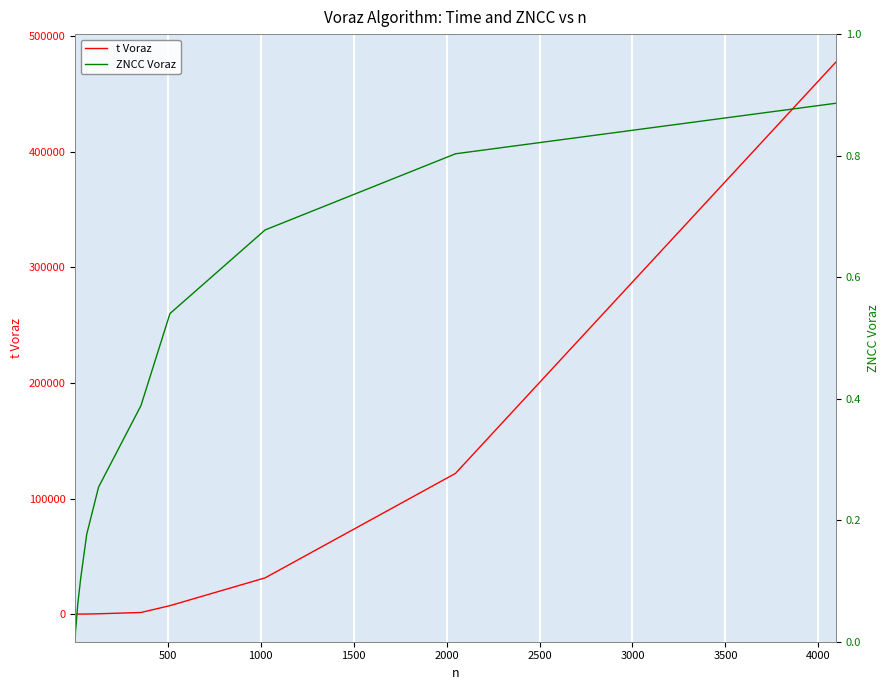

What is the maximum value for t Voraz?

477862